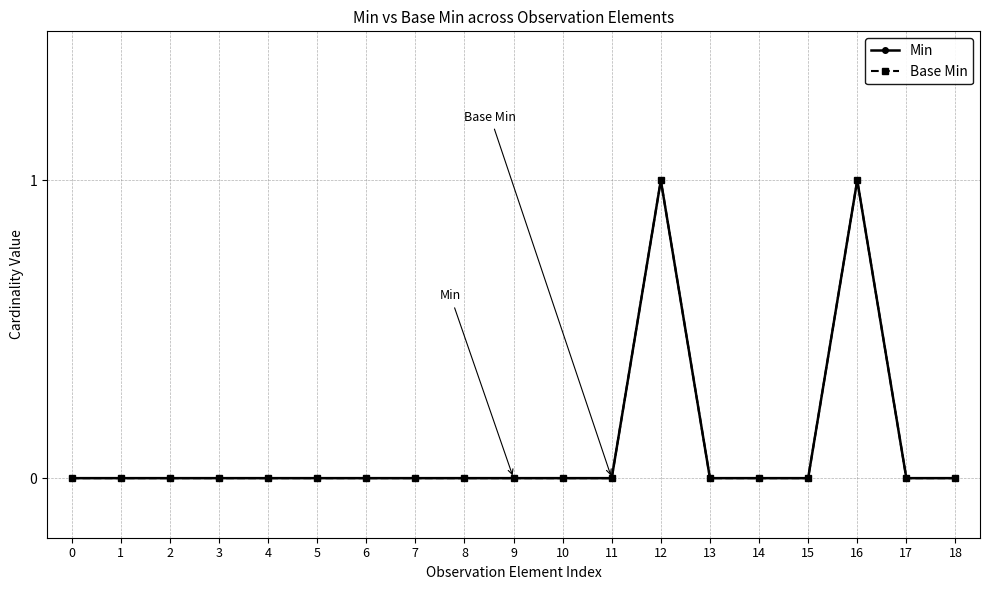

What is the highest value of the Base Min series?

1